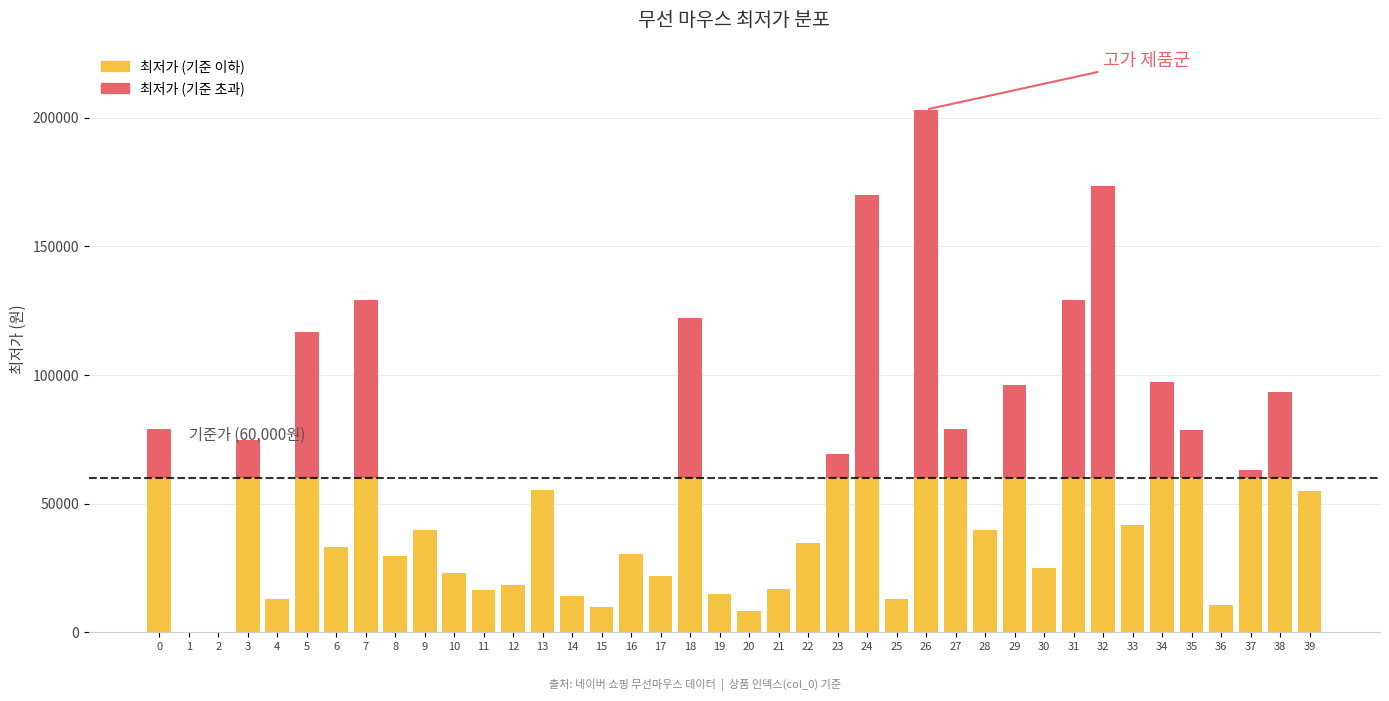

At which category is the sum across all series the highest?

26